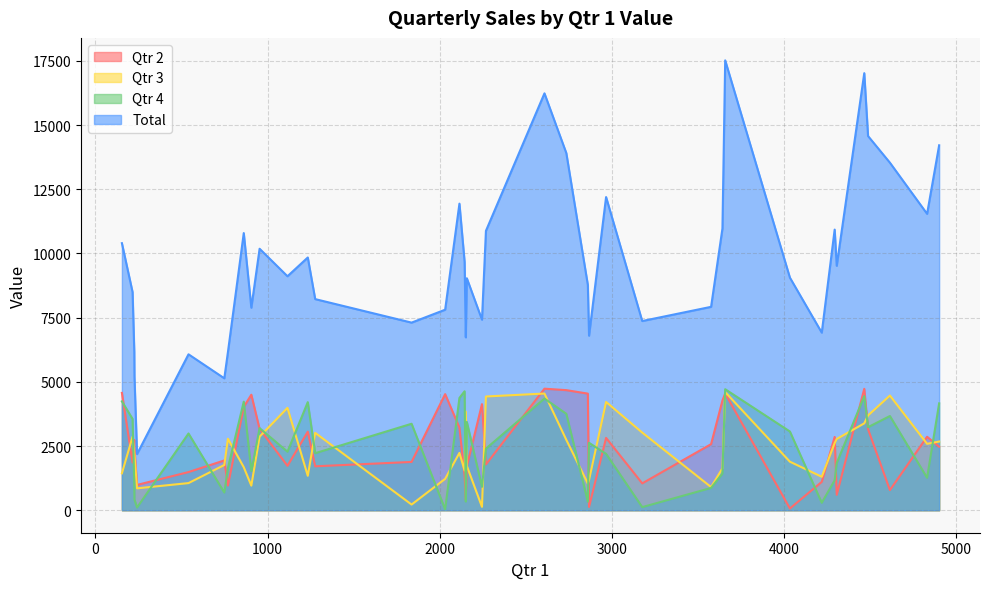

What is the difference between the Qtr 4 values at 16 and 3?

1017